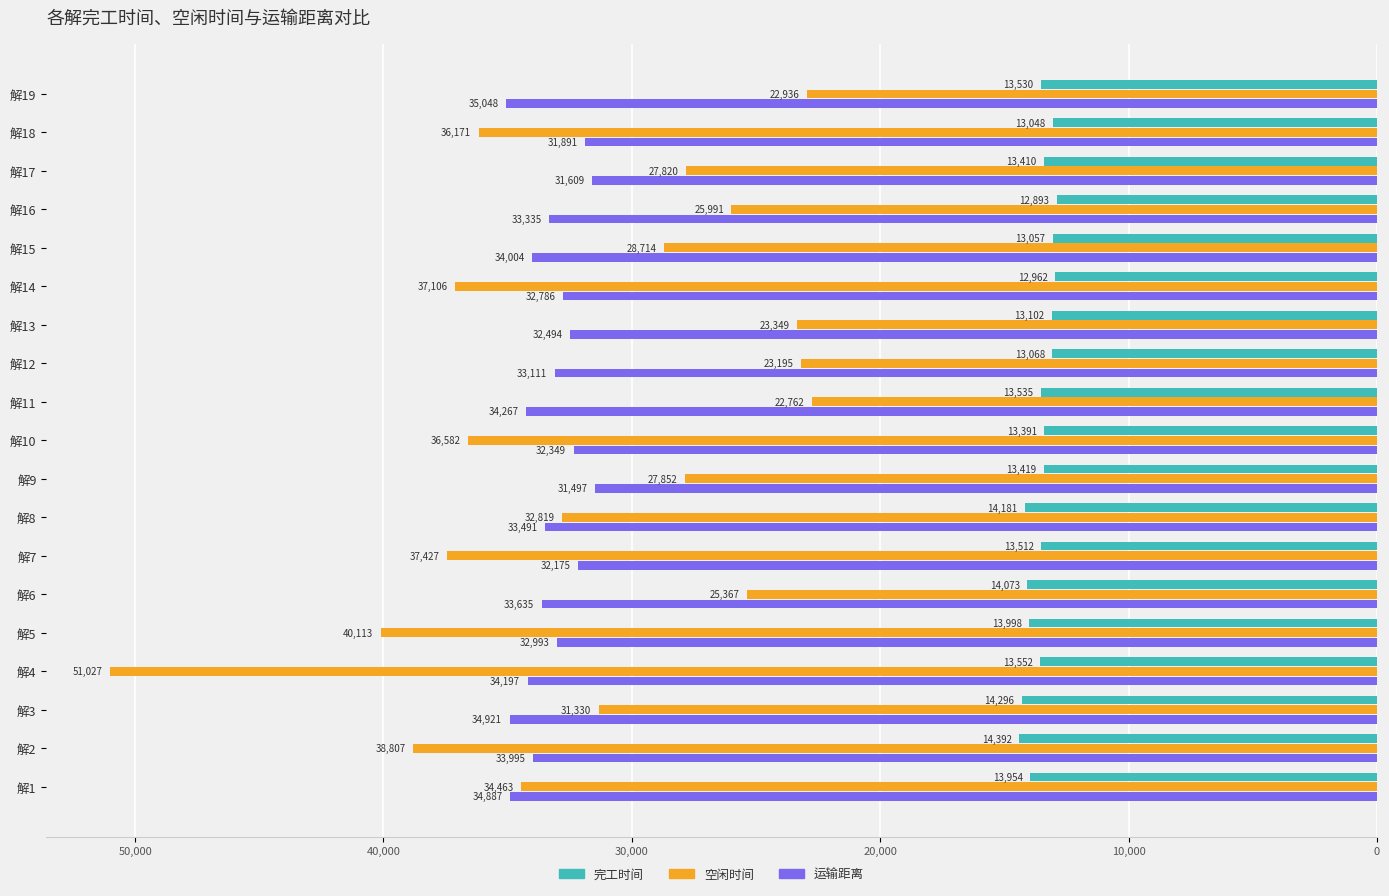

What are all the series names shown in the legend?

完工时间, 空闲时间, 运输距离